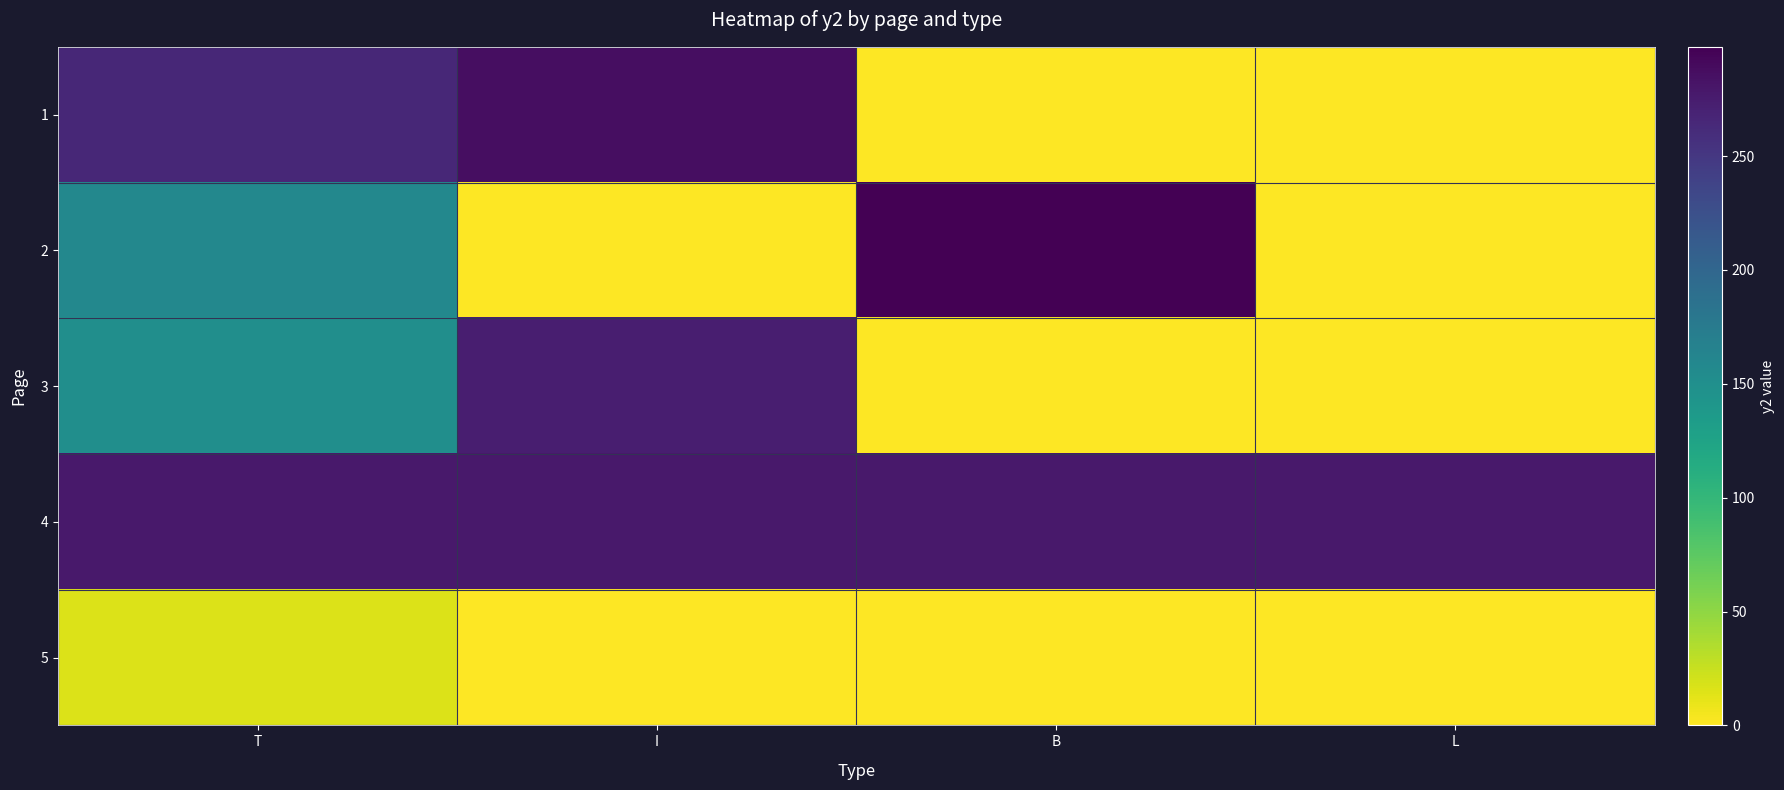

Rank the series by their maximum value, from highest to lowest.

2, 1, 4, 3, 5